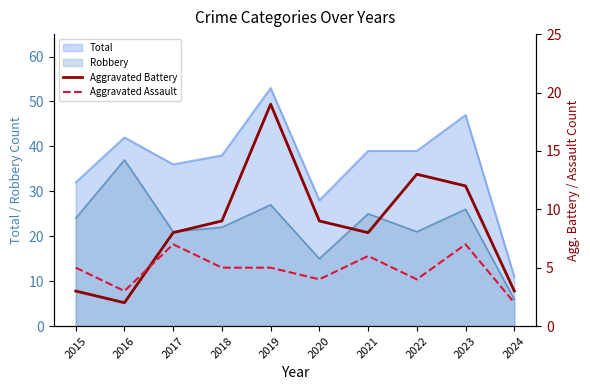

Read the Aggravated Assault value at 2022.

4